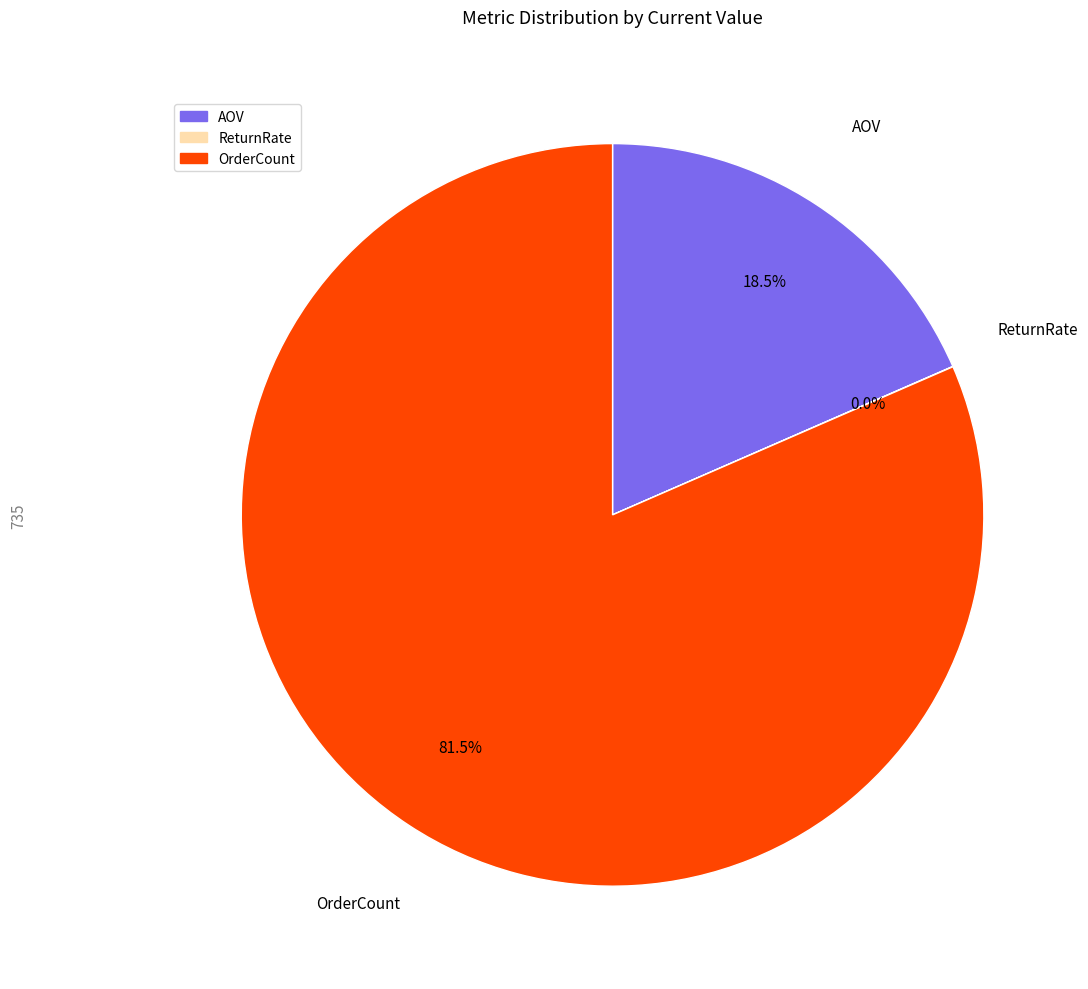

To the nearest percent, what is the combined percentage of OrderCount and AOV?

100%